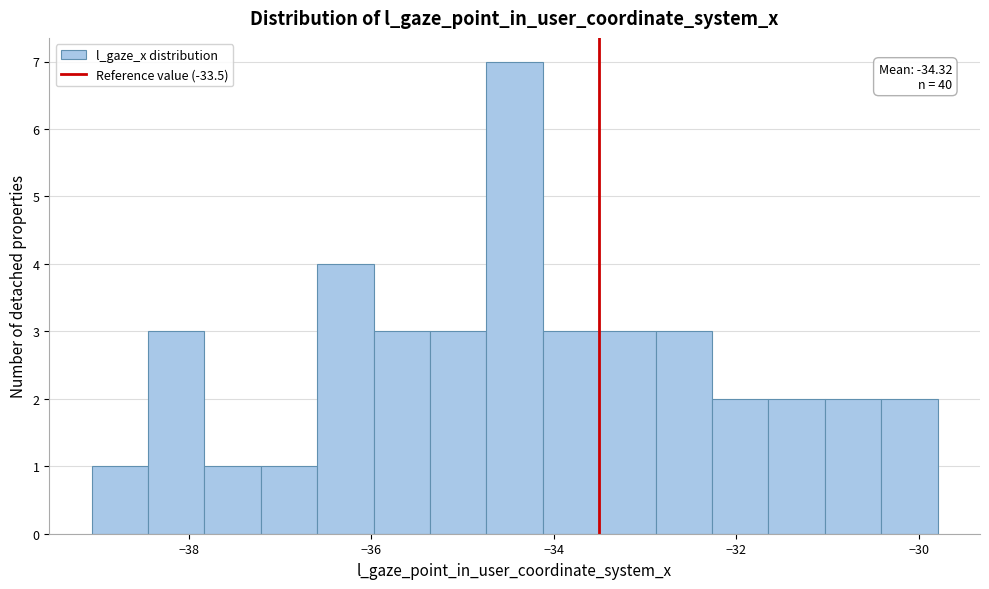

Read against the x-axis, roughly where is the centre of the tallest bar?

-34.4